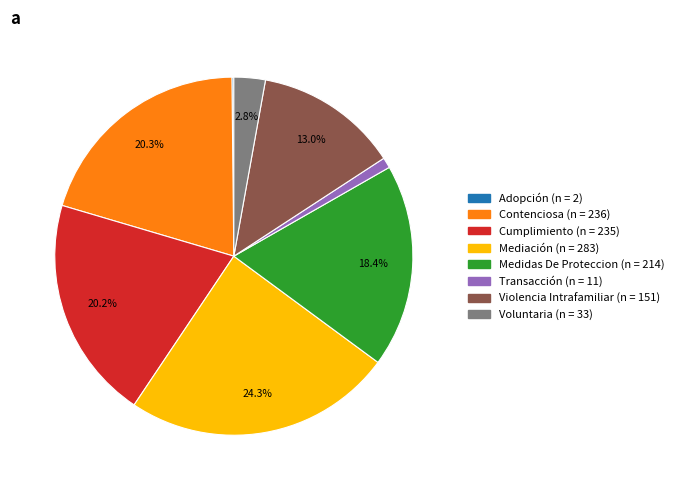

Is the sum of Violencia Intrafamiliar and Mediación greater than half?

No